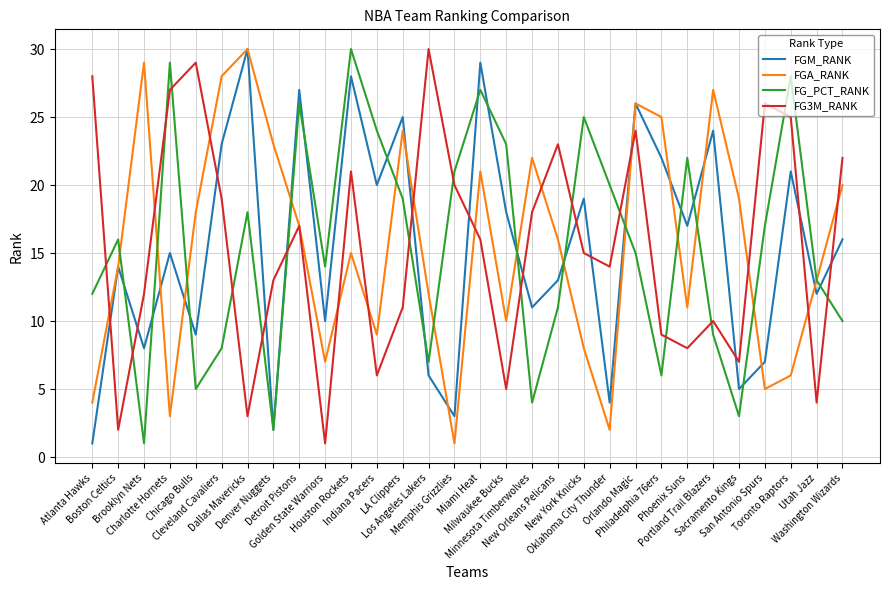

At which category does FGA_RANK reach its first local peak?

Brooklyn Nets